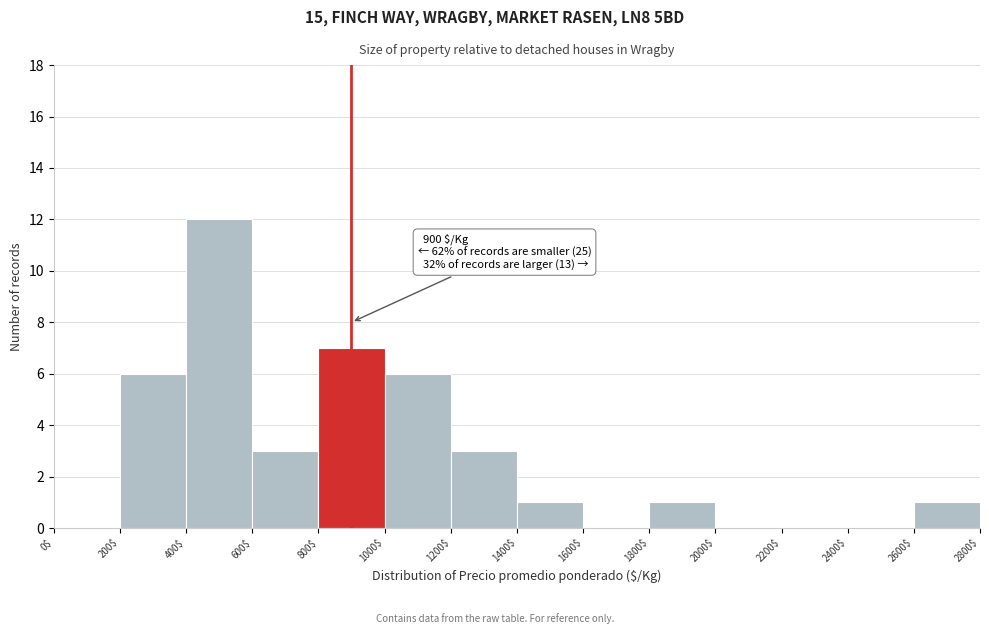

Which range on the x-axis has the tallest bar?

400$ to 600$